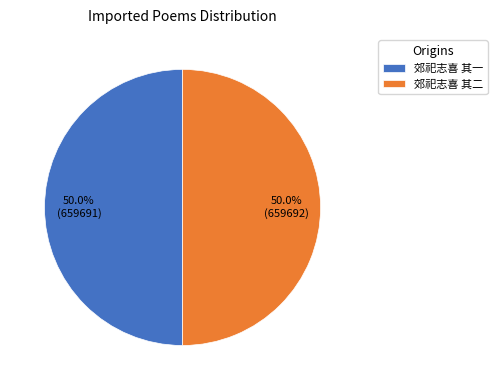

What percentage is the 郊祀志喜 其一 slice, to the nearest percent?

50%